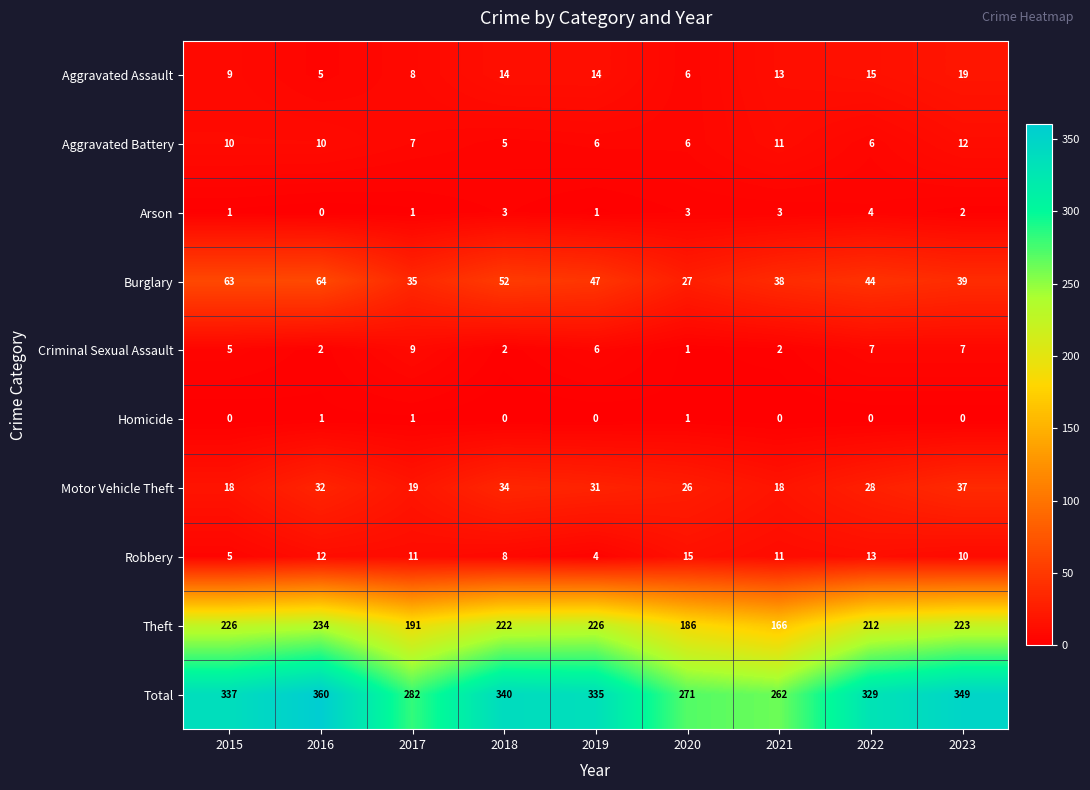

What is the sum of all Aggravated Battery values?

73